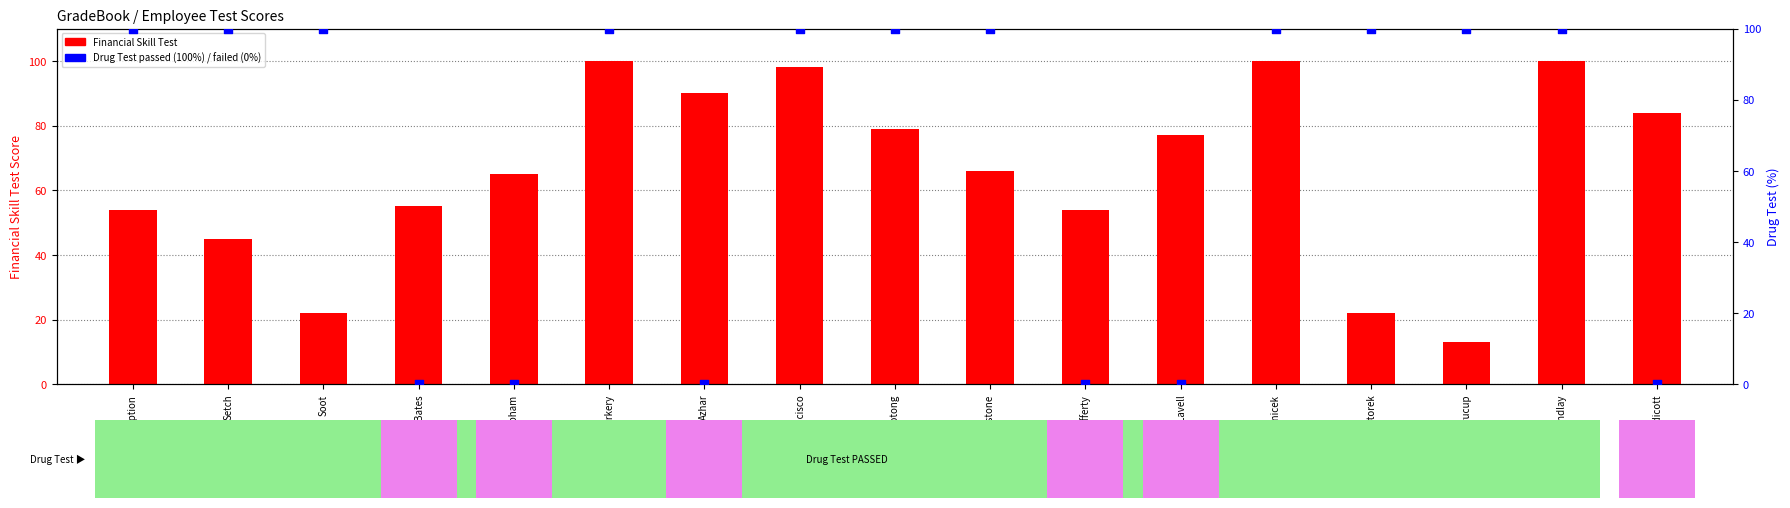

Which series has the largest total across all categories?

Financial Skill Test